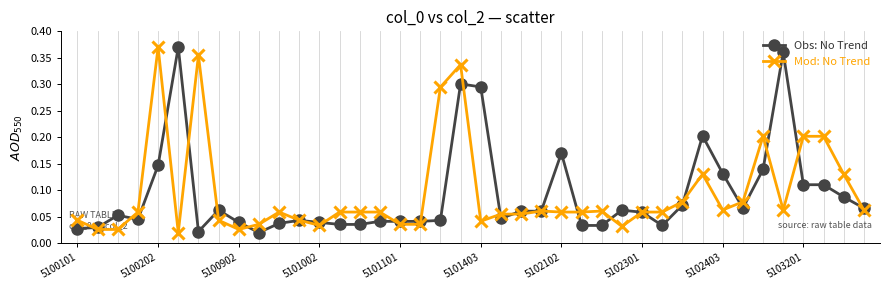

At how many categories does at least one series exceed 0?

40